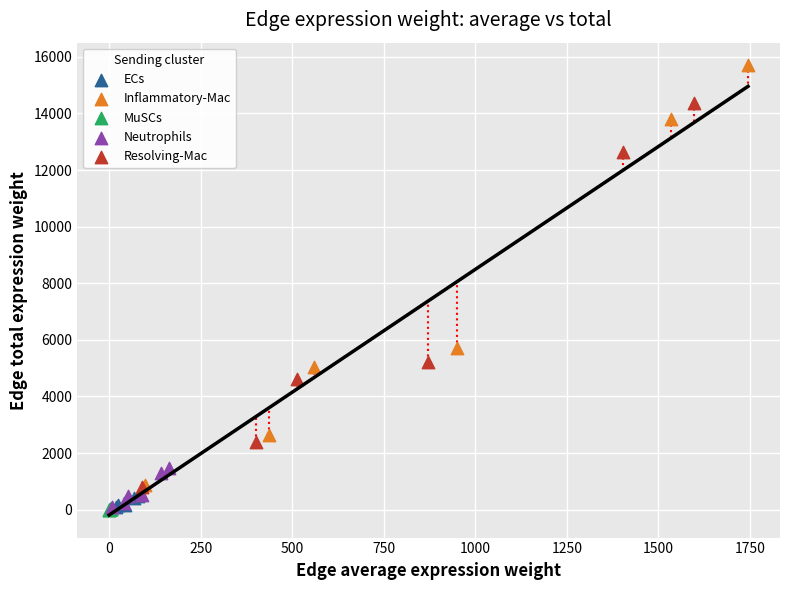

Which series has the largest Y range (max minus min)?

Inflammatory-Mac